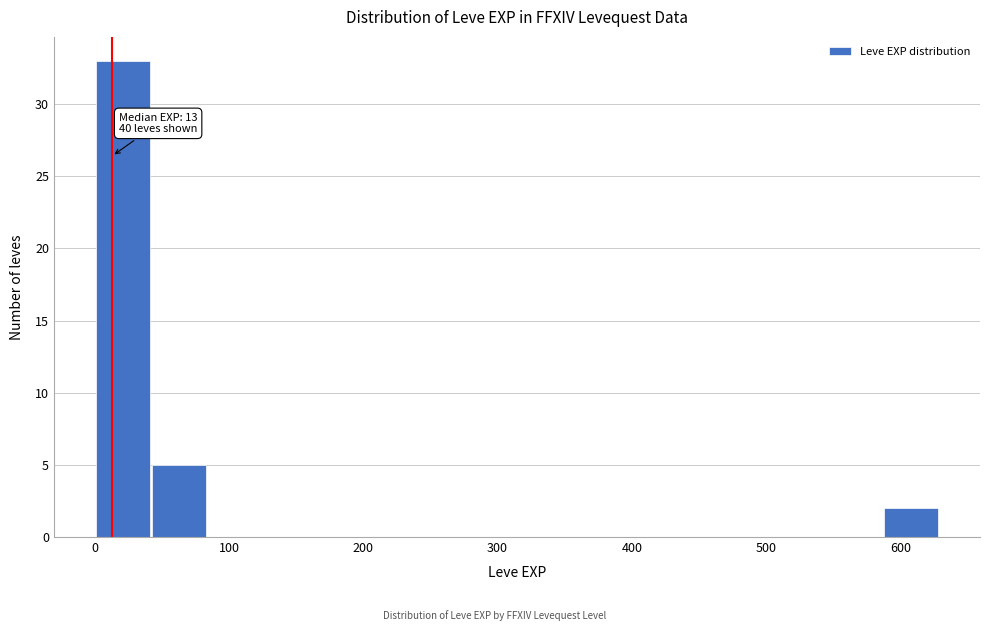

Over which range of the x-axis is the bar tallest?

0 to 40